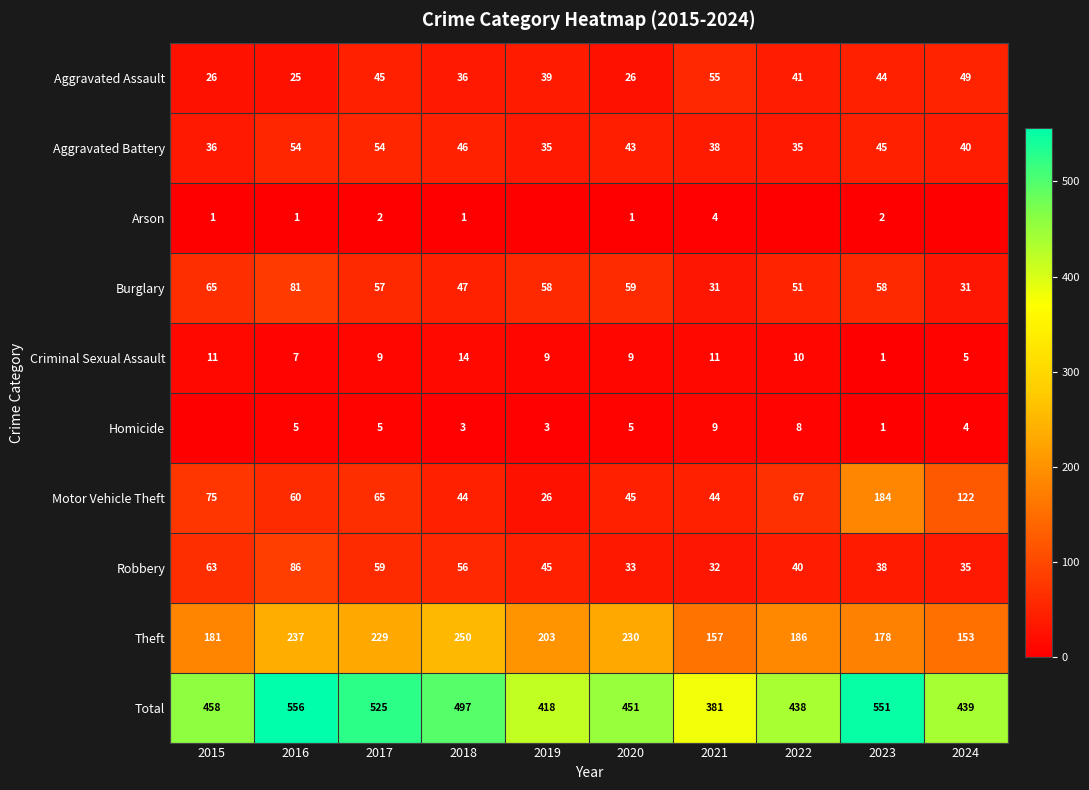

Which category has the lowest value in the Theft series?

2024